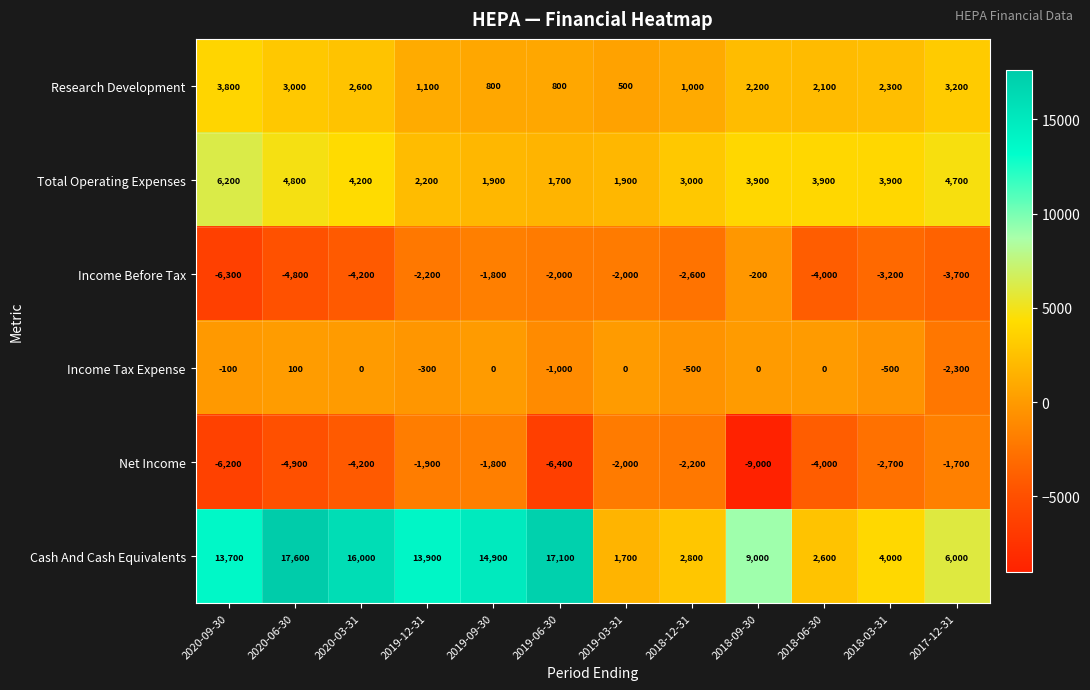

Which series has the widest spread of values?

Cash And Cash Equivalents